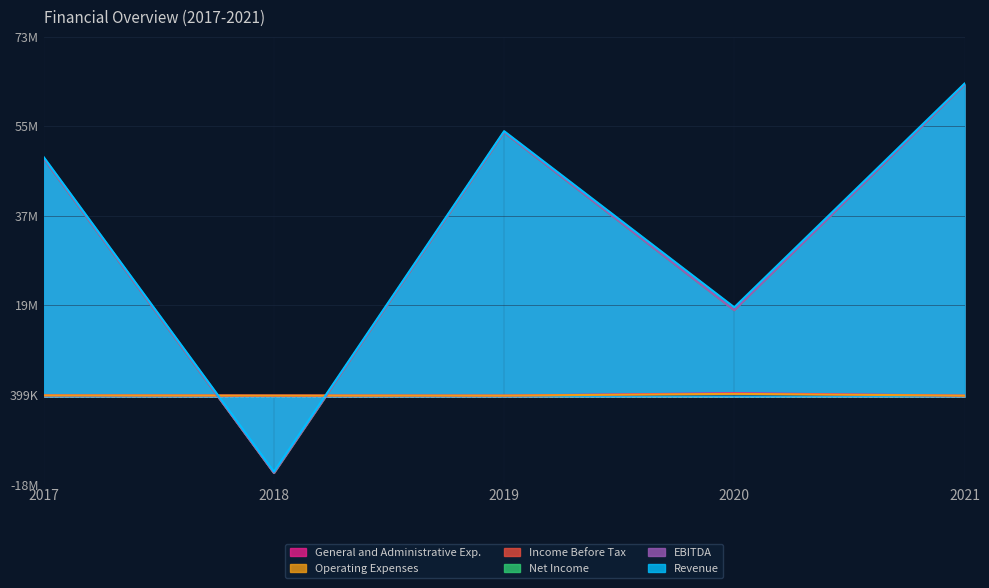

True or false: Net Income has more than 0 points higher than both neighbors.

True